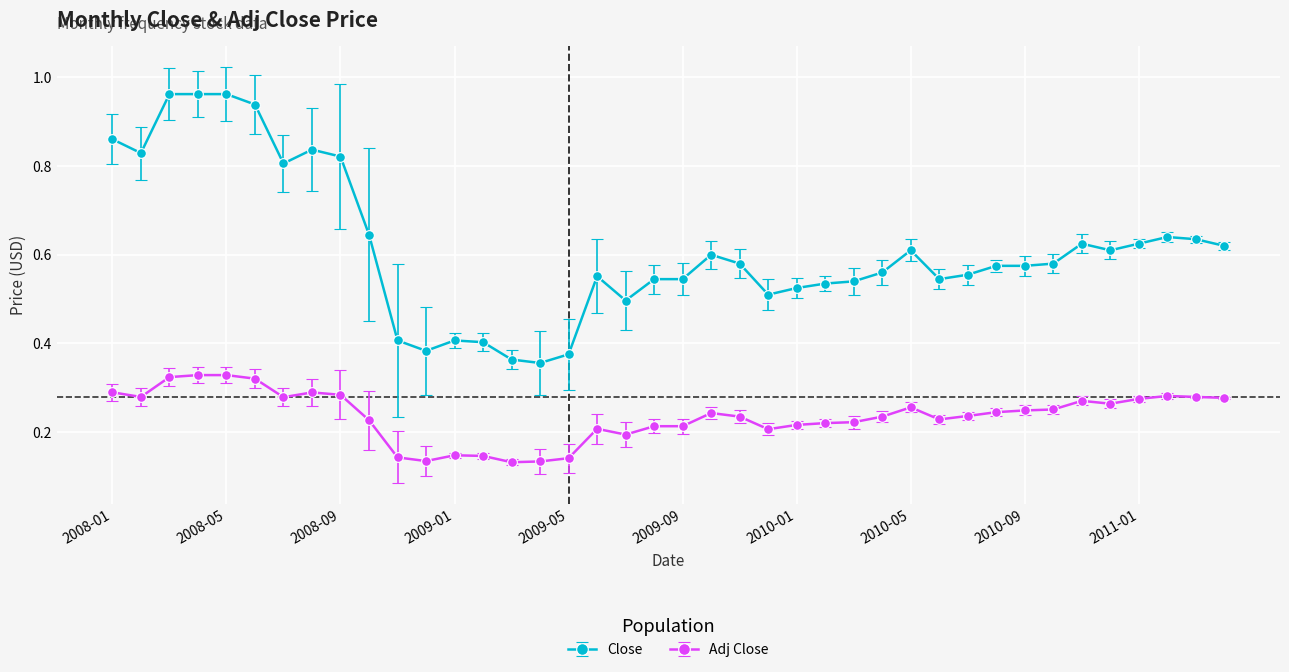

At how many categories does at least one series exceed 0?

40